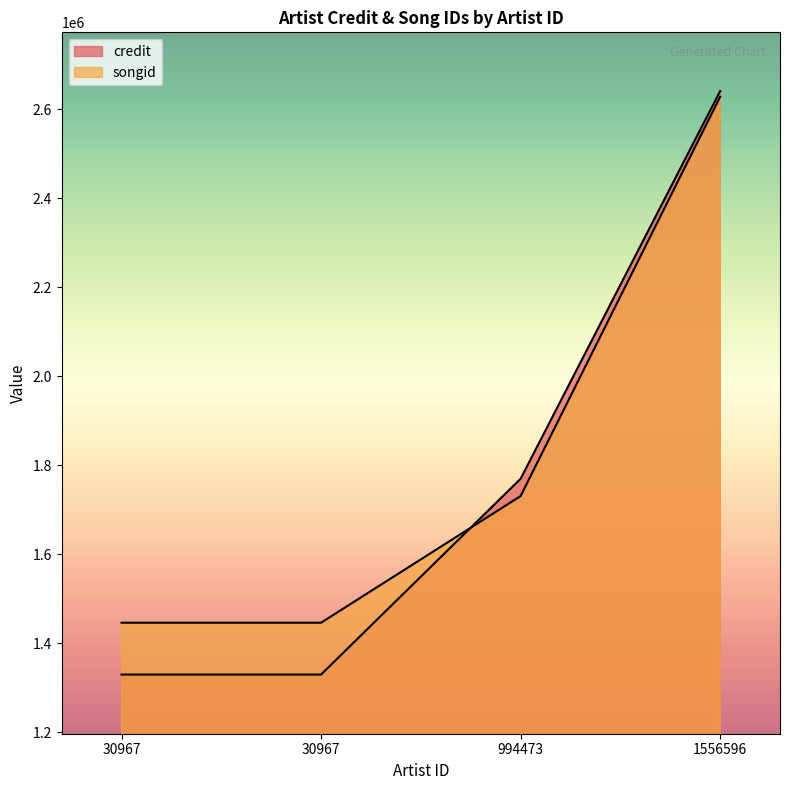

What is the minimum value for credit?

1329464